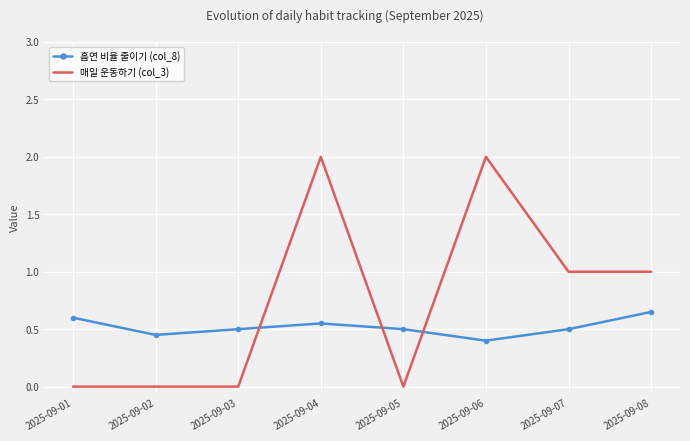

Between 2025-09-05 and 2025-09-07, which series saw the biggest shift?

매일 운동하기 (col_3)